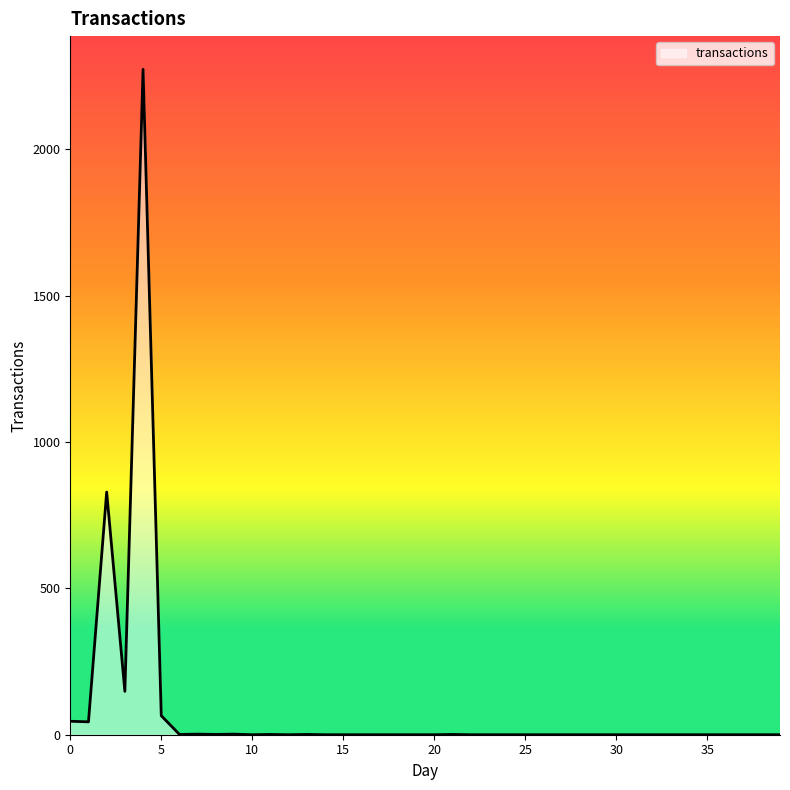

True or false: the data has more than 1 interior local peaks.

True